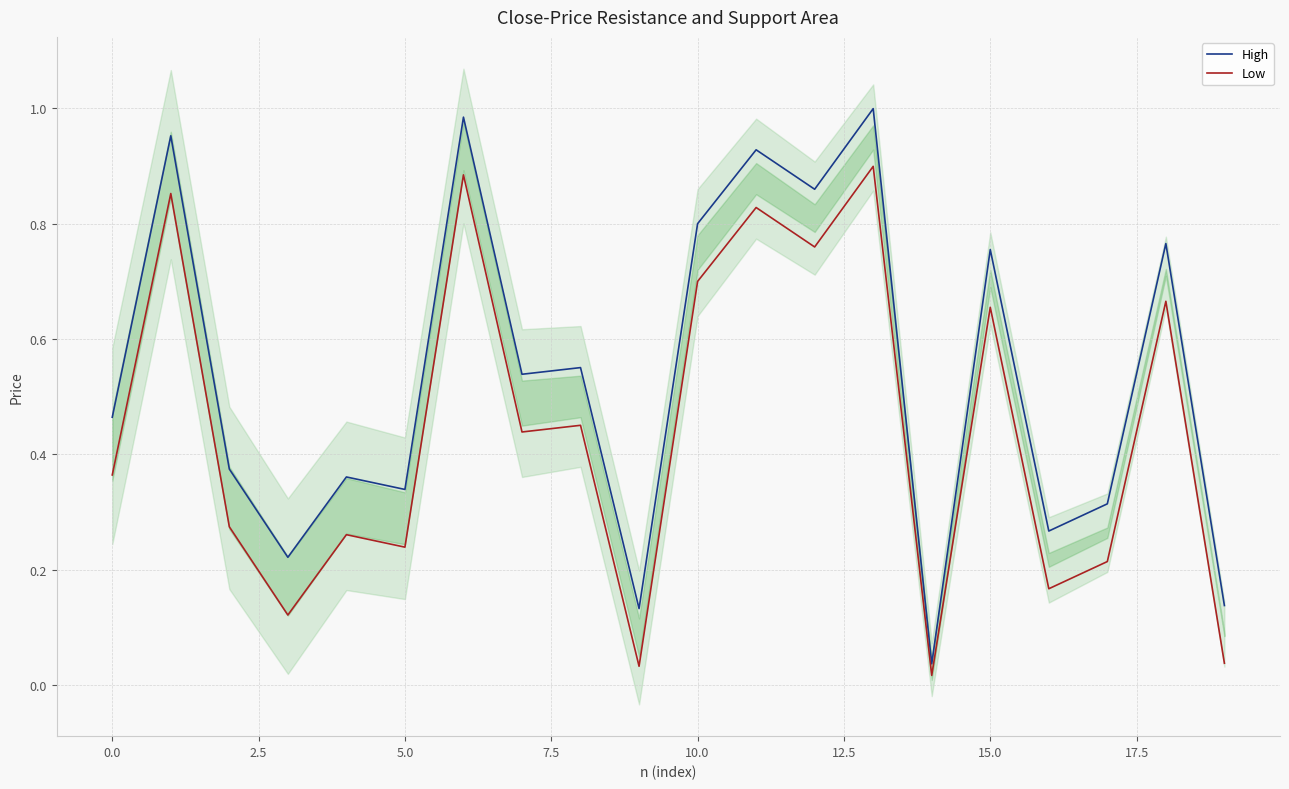

Rank the series by their maximum value, from highest to lowest.

High, Low